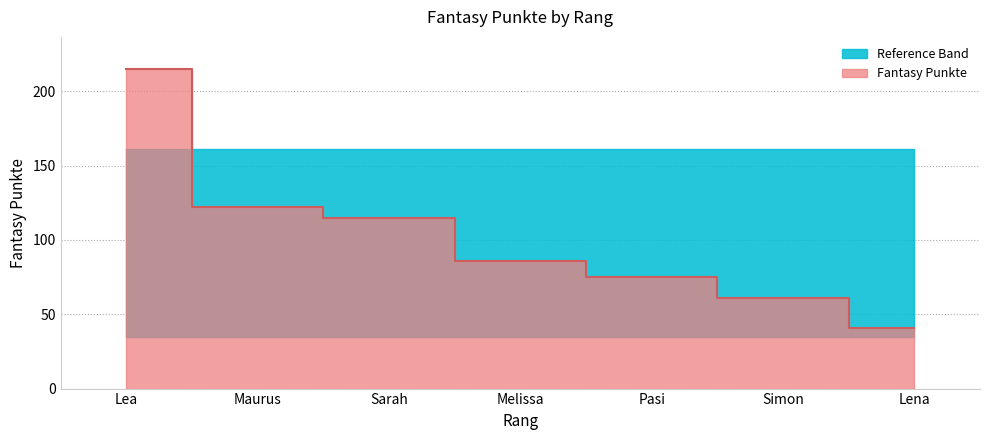

How many values exceed 86?

3